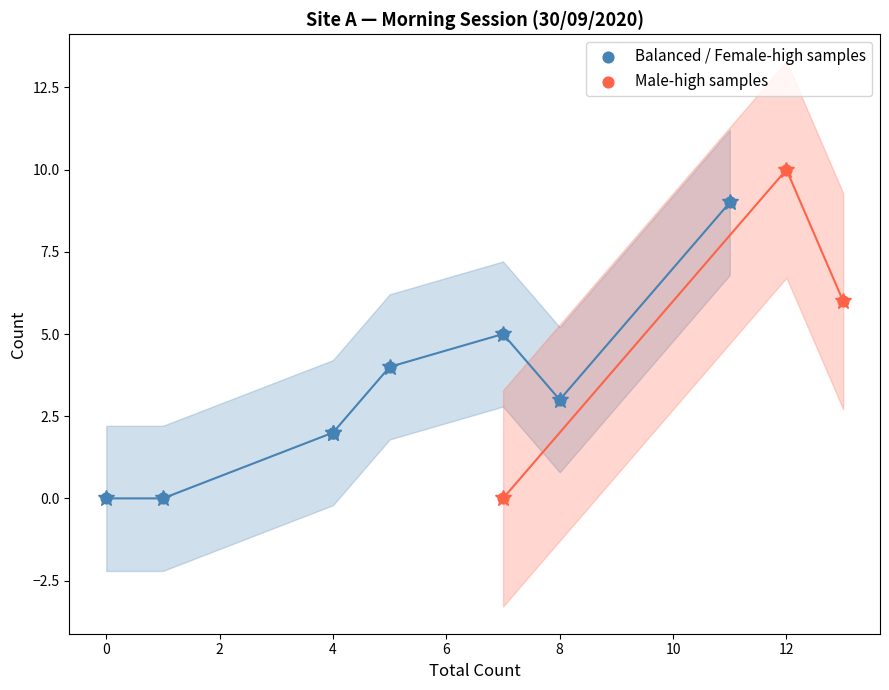

Which series has the widest spread of Y values?

Male-high samples